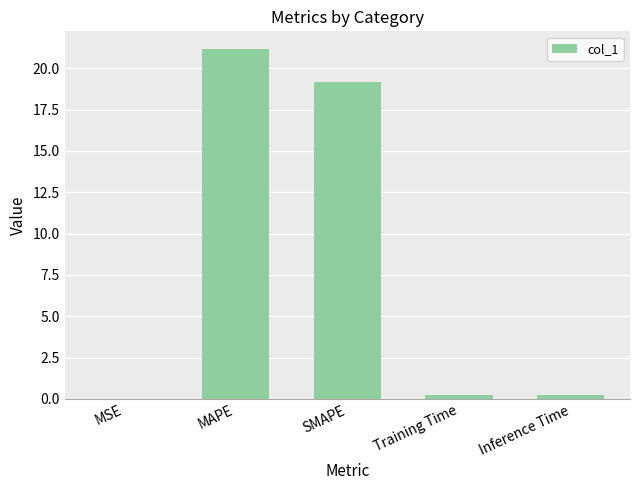

Which has a higher value, MAPE or Inference Time?

MAPE